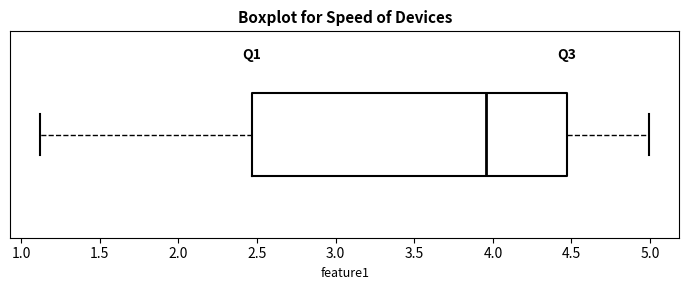

Read this box plot against the x-axis: the position of the median line, the range covered by the box, and the ends of both whiskers. The values are not printed on the chart, so give them approximately, as read against the axis.

median 3.95, box 2.45 to 4.45, whiskers 1.10 to 5.00